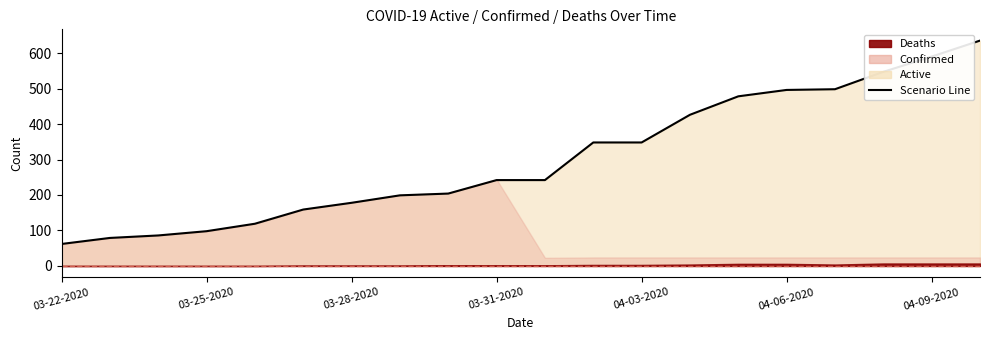

Which has a higher value, 04-06-2020 or 04-09-2020?

04-09-2020